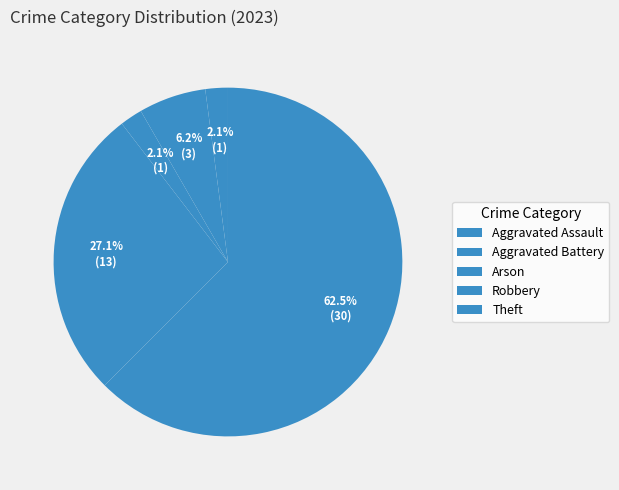

The Aggravated Battery slice represents 6% of the pie. True or false?

True